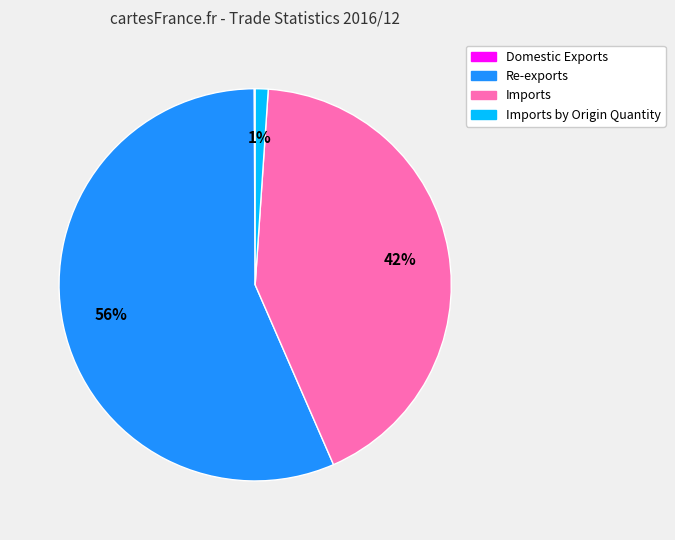

To the nearest percent, what is the difference between the Imports and Imports by Origin Quantity slice percentages?

41%